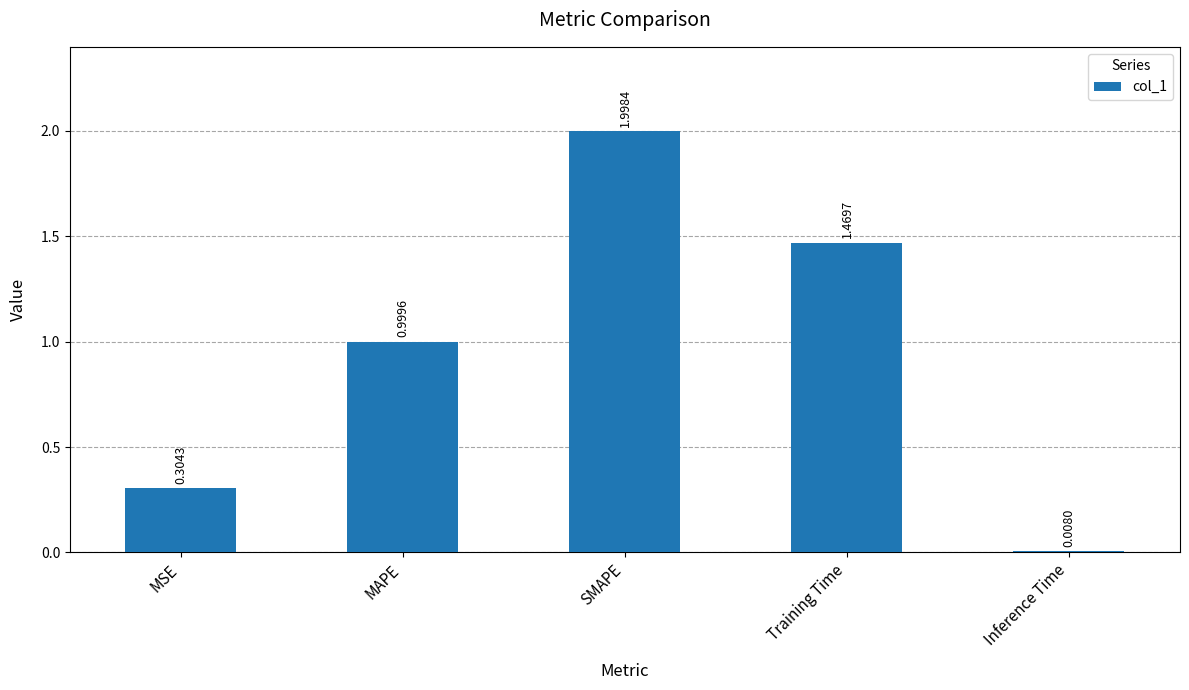

What is the sum of all values?

4.8